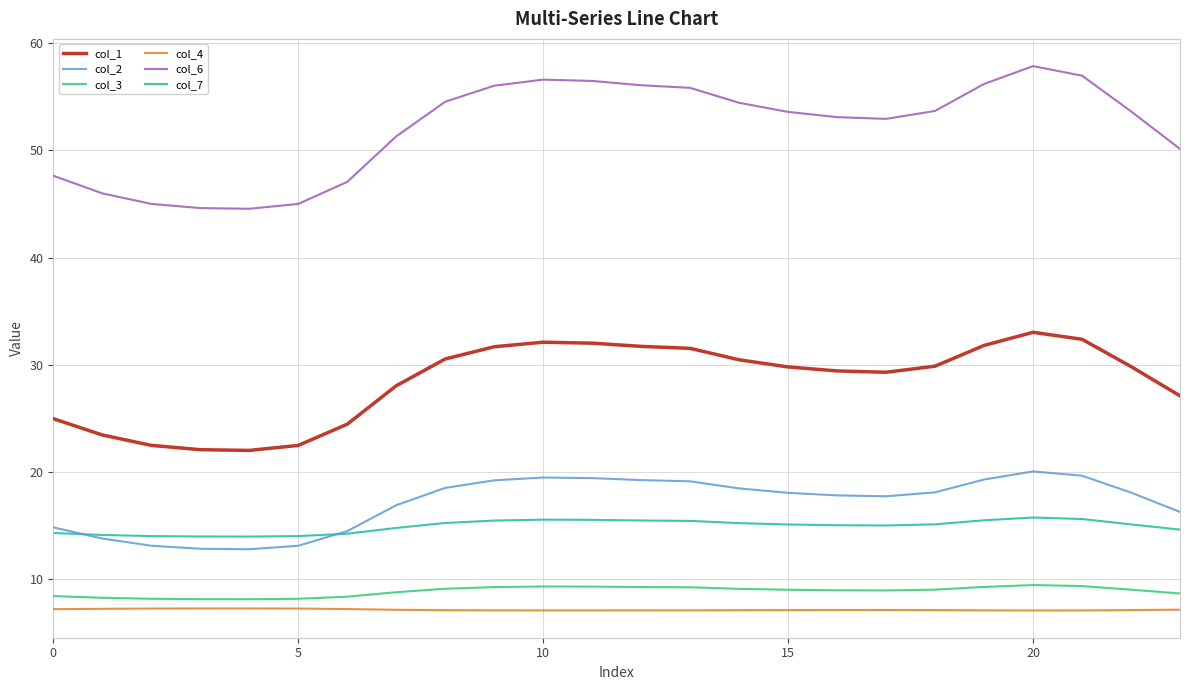

Which series has the largest total across all categories?

col_6